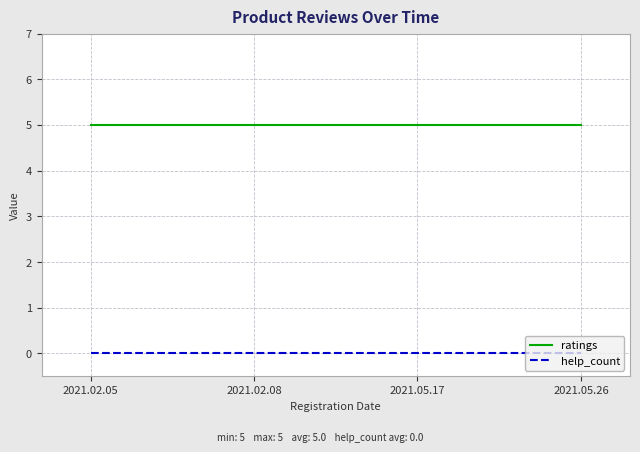

What is the spread (max minus min) of values at 2021.05.26?

5